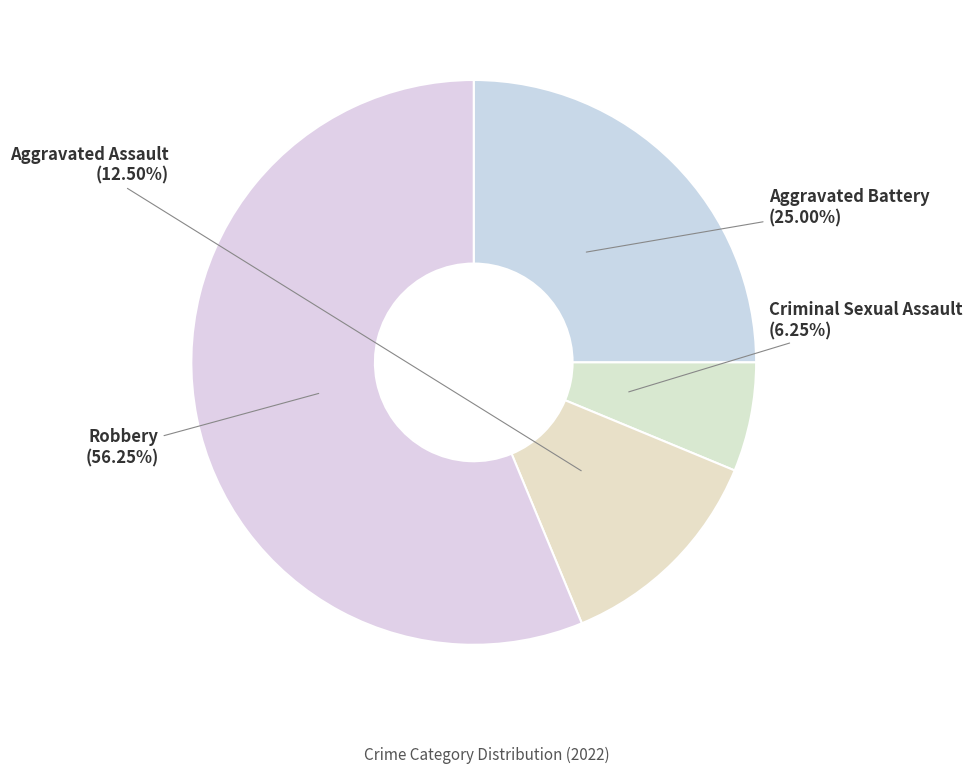

Which category accounts for the majority?

Robbery